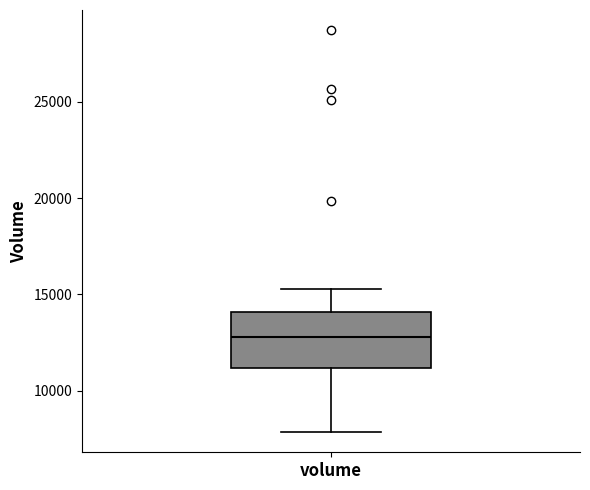

Where is the lower edge of the box for volume on the y-axis? The values are not printed on the chart, so give them approximately, as read against the axis.

11000